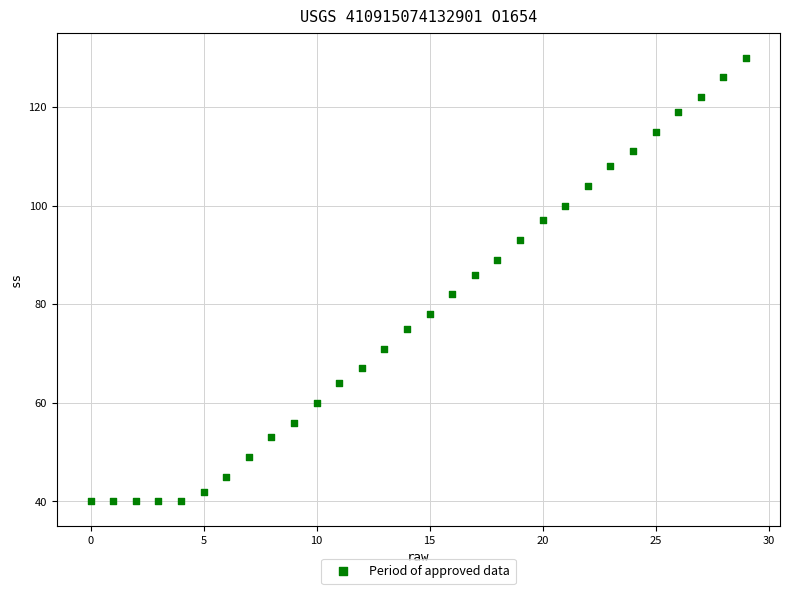

What Y value in the scatter plot is closest to 85?

86